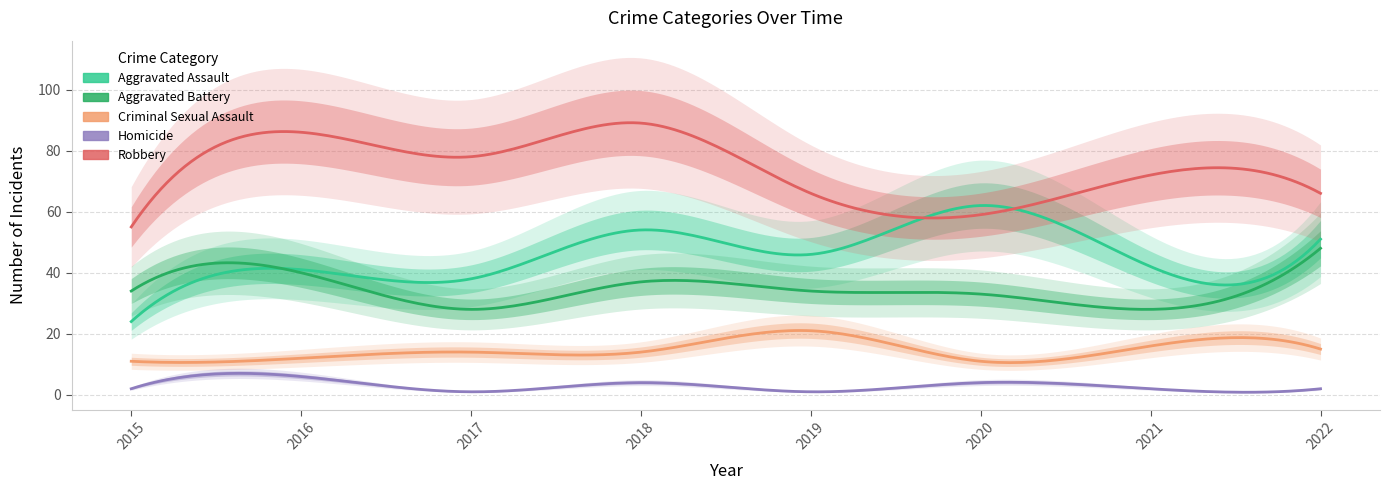

At which category is the sum across all series the highest?

2018